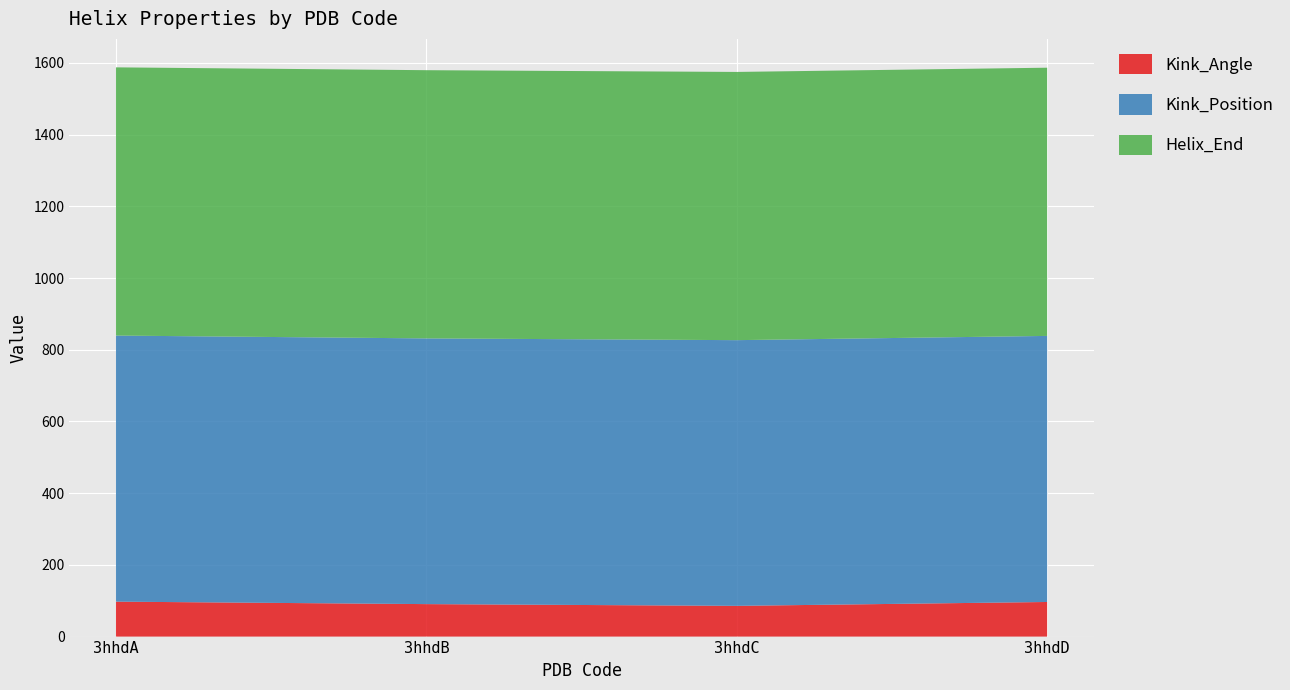

Reading left to right, transcribe all the data shown in this chart.

Kink_Angle: 3hhdA=97.5	3hhdB=90.6	3hhdC=85.7	3hhdD=96.5
Kink_Position: 3hhdA=742.0	3hhdB=741.0	3hhdC=741.0	3hhdD=742.0
Helix_End: 3hhdA=748.0	3hhdB=748.0	3hhdC=748.0	3hhdD=748.0